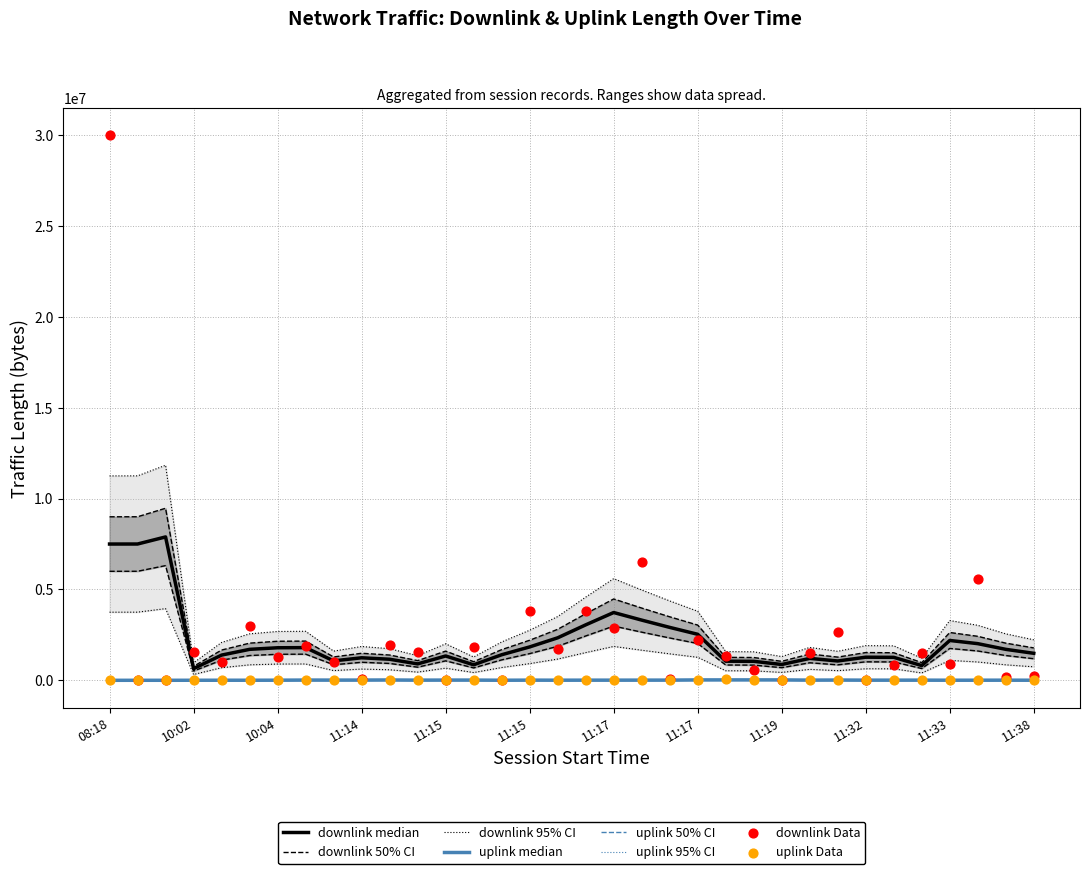

Which series contains the highest Y value?

downlink data